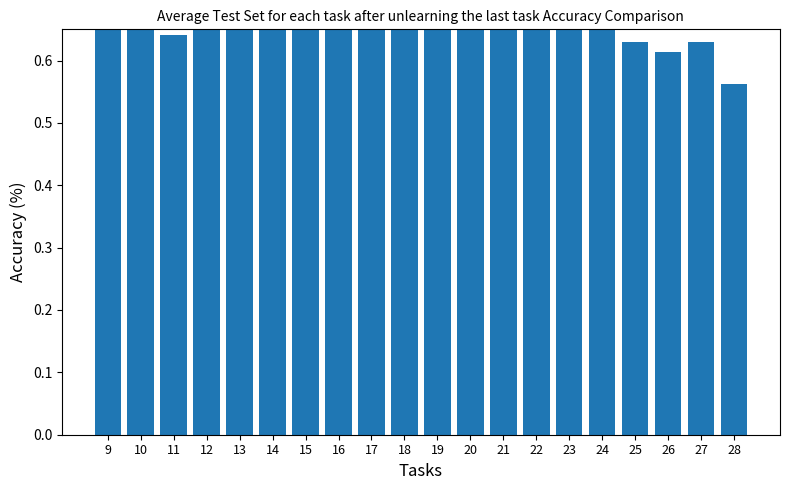

Which category has the highest value across all series?

21